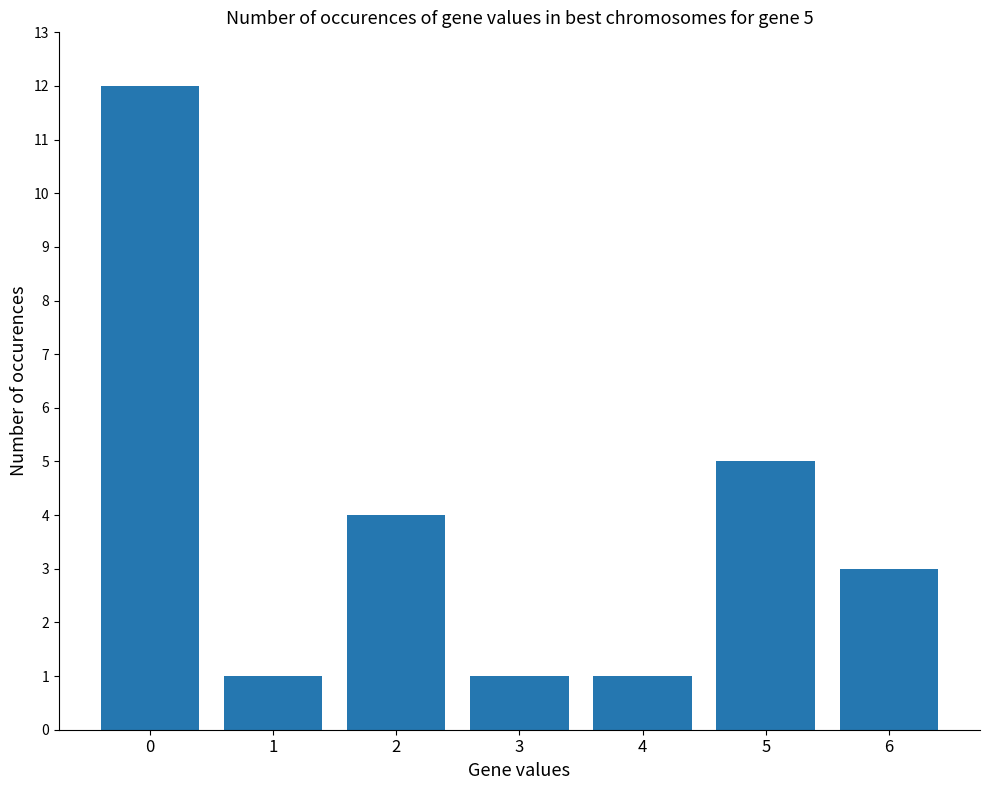

How many bars are there in total?

7